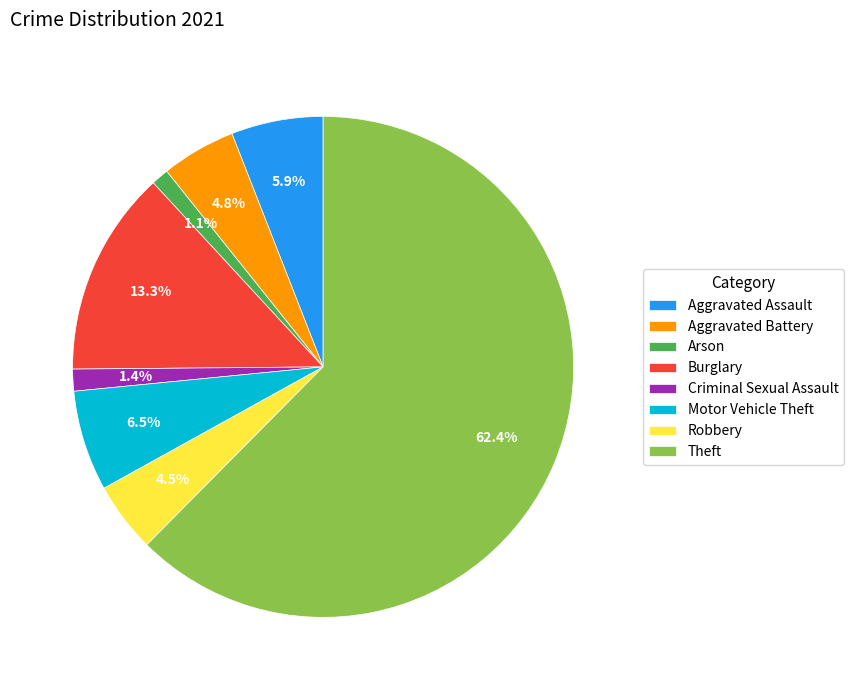

Between Criminal Sexual Assault and Theft, which is larger?

Theft